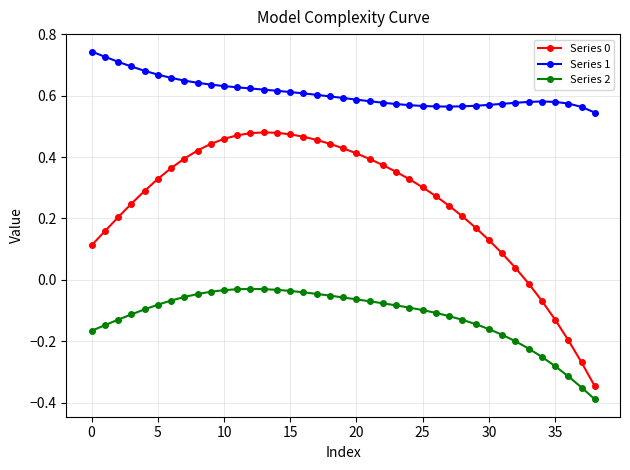

What is the difference between the maximum and minimum values in the Series 0 series?

0.8